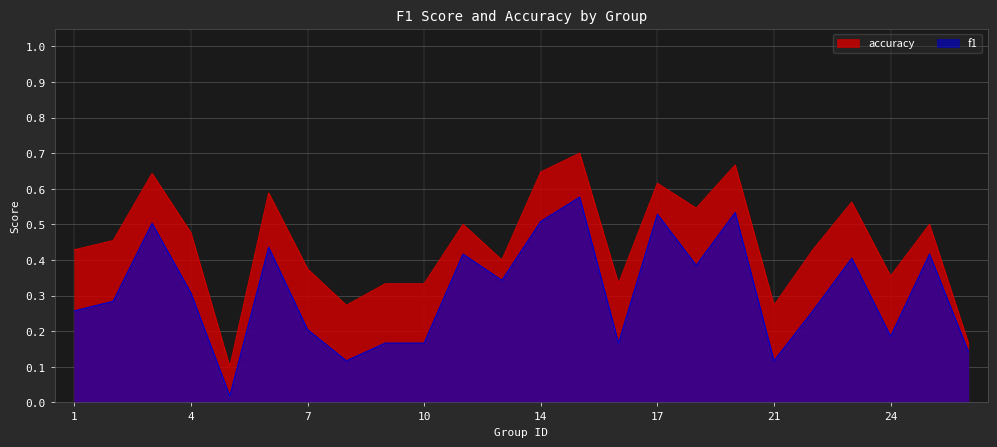

How many lines are shown in the chart?

2